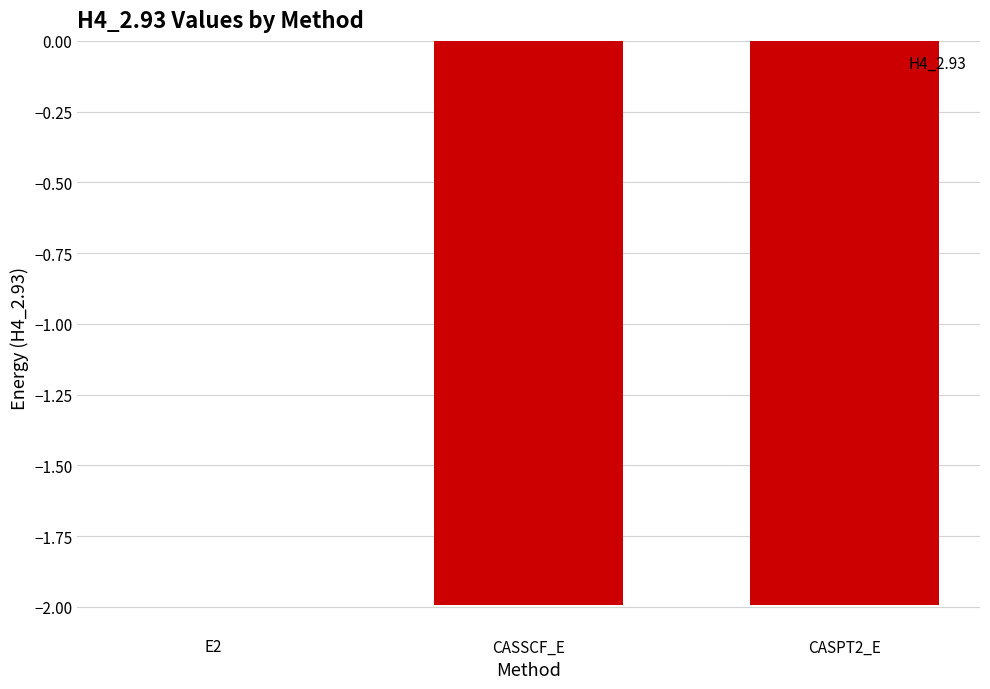

True or false: the data shows -2.0 at CASSCF_E.

True